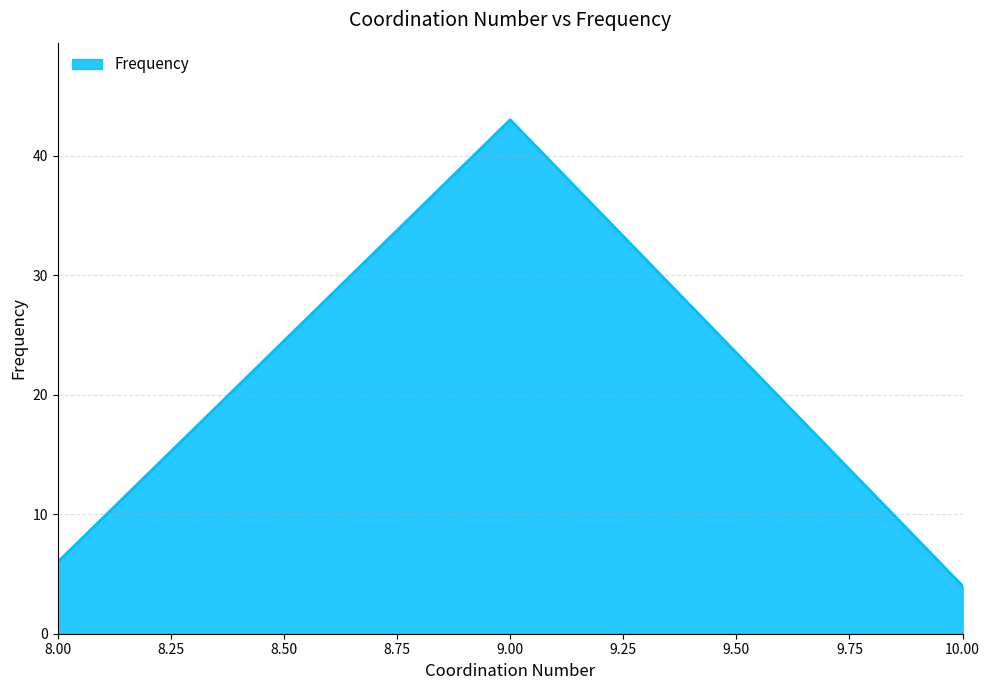

What is the sum of all values?

53